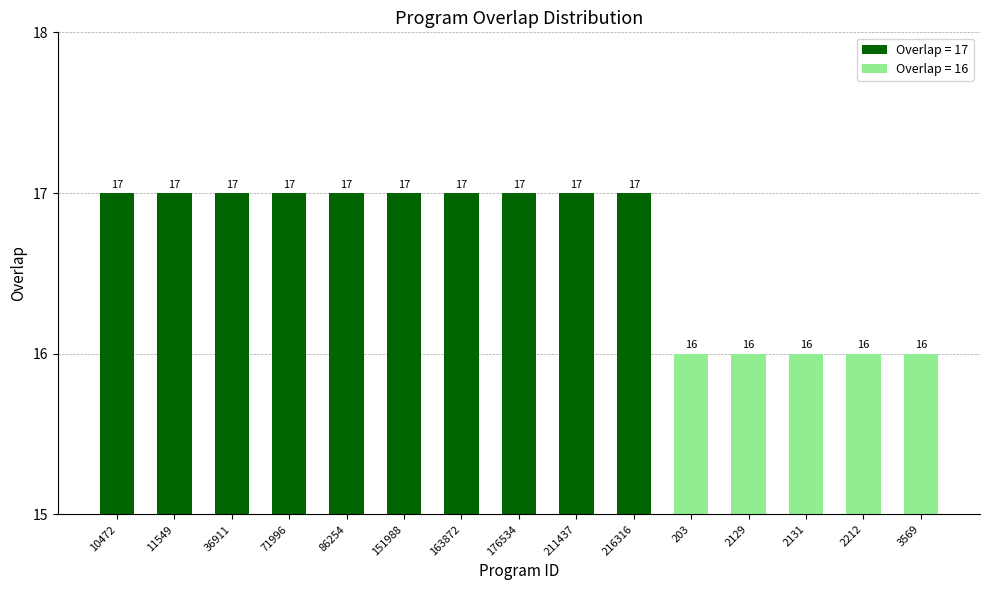

Approximately how many times larger is the value at 163872 compared to 203?

1.1